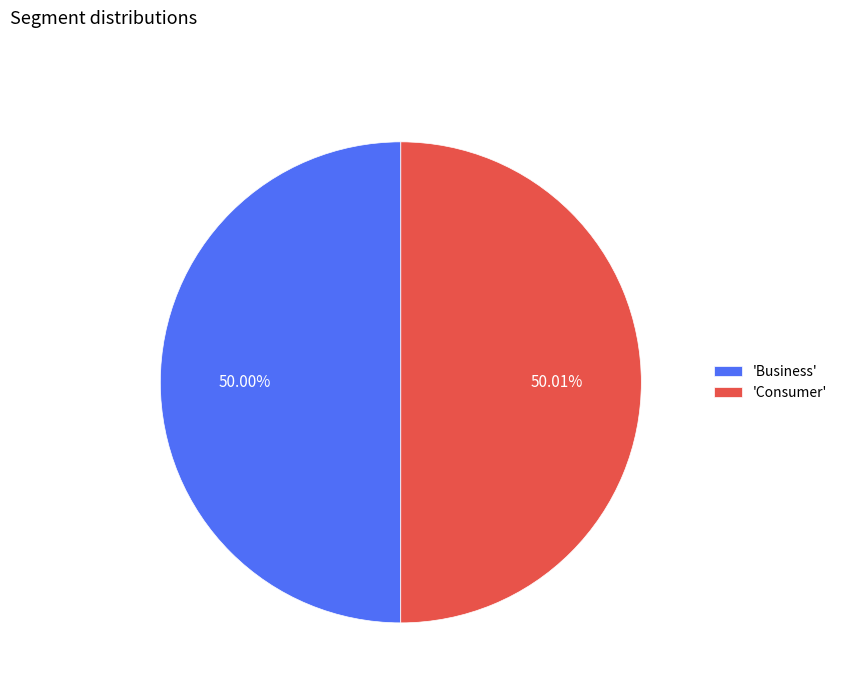

Do 'Consumer' and 'Business' together represent more than half of the pie?

Yes